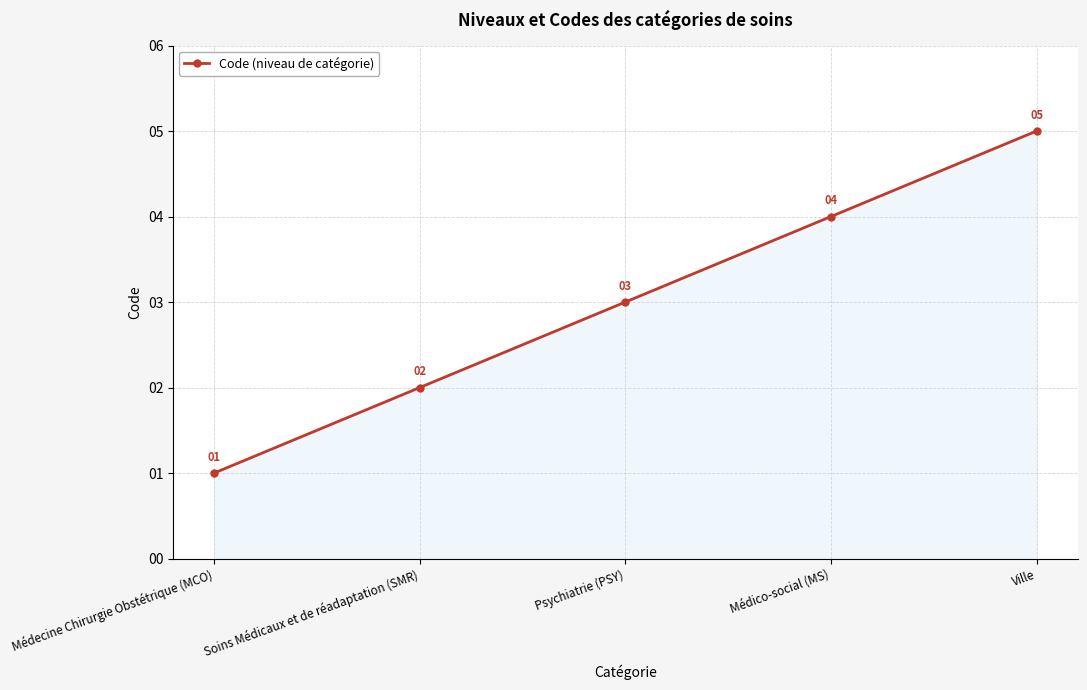

What is the difference between the values at Médecine Chirurgie Obstétrique (MCO) and Psychiatrie (PSY)?

2